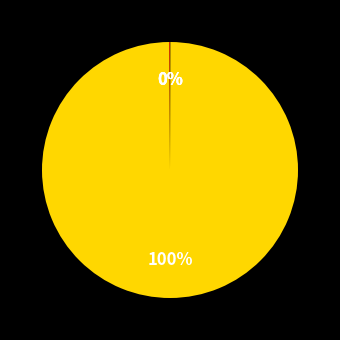

Which category accounts for the majority?

MAPE